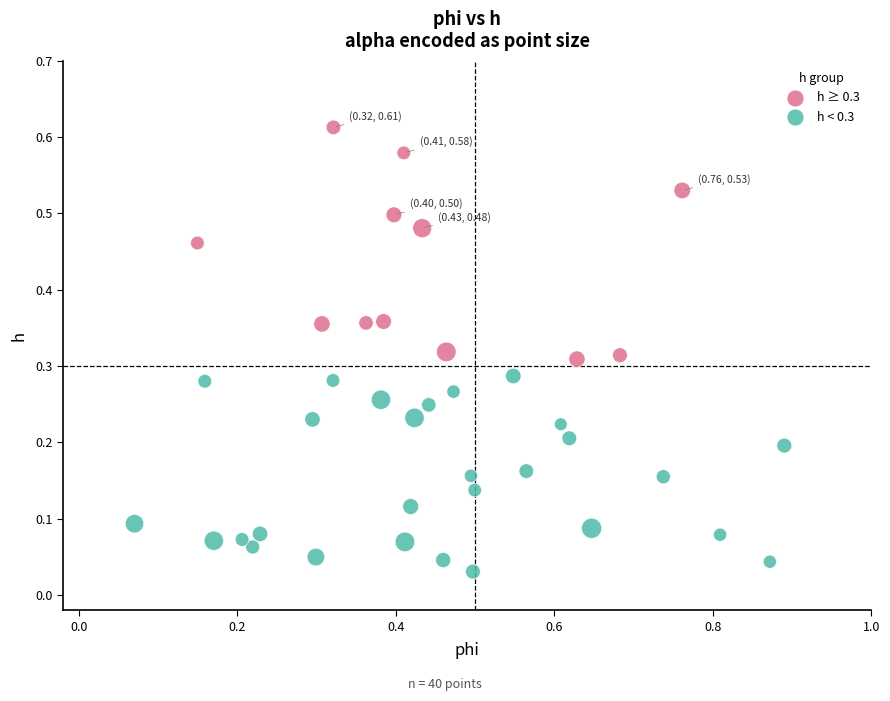

Which series reaches the maximum Y coordinate?

h ≥ 0.3